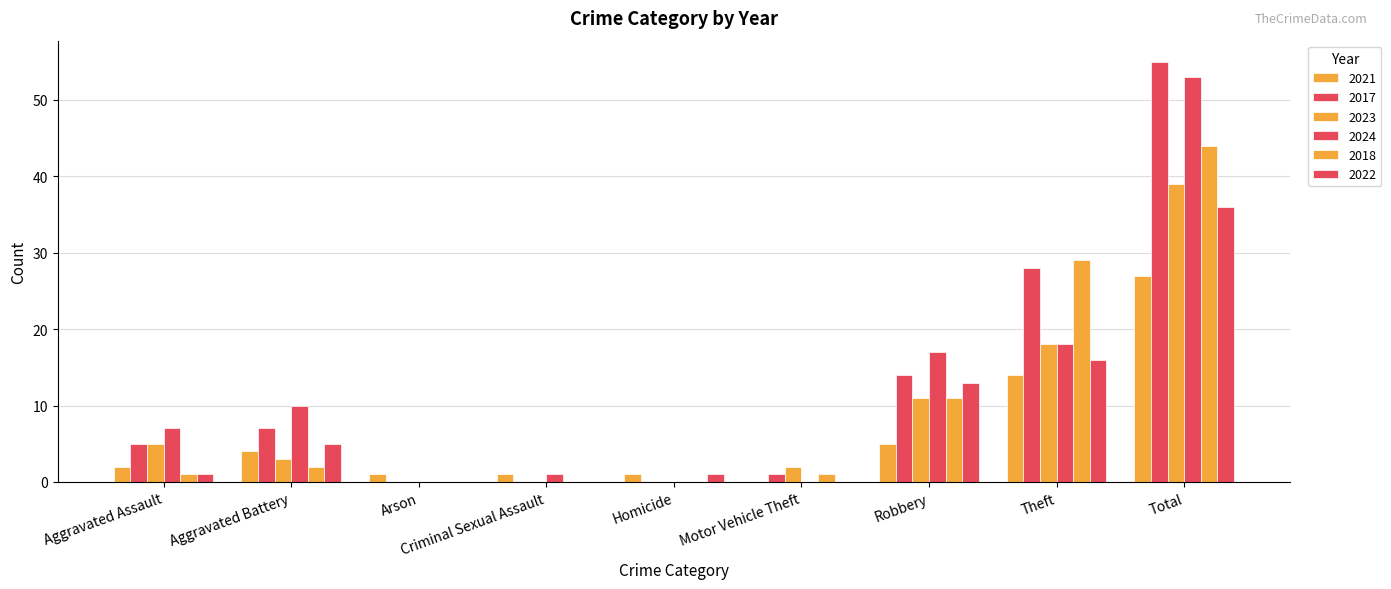

At how many categories does at least one series exceed 36?

1